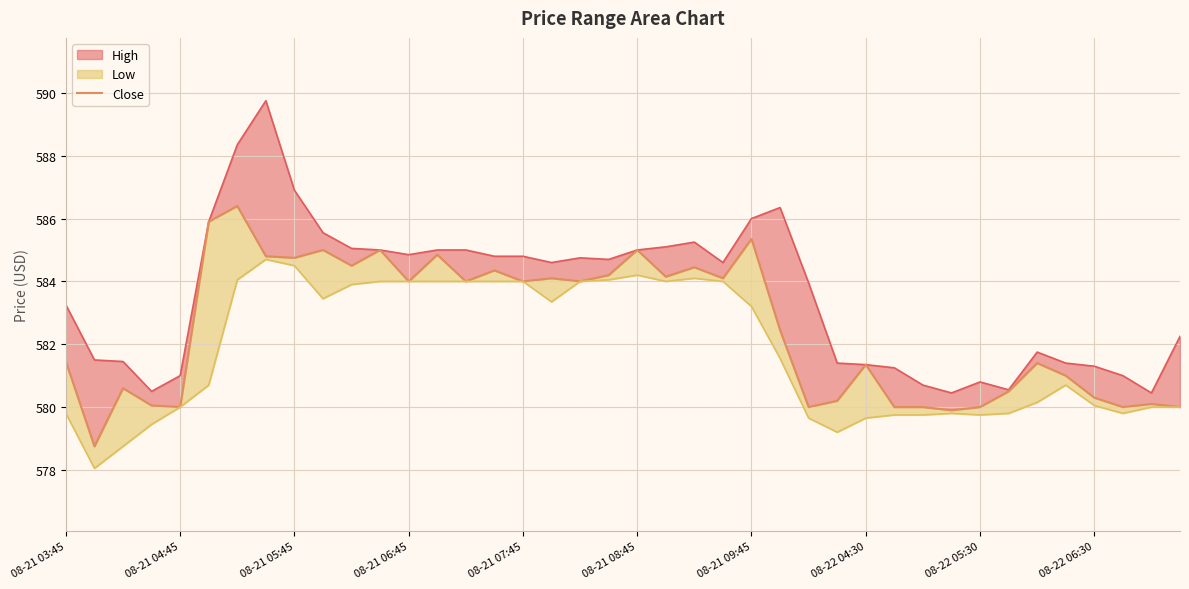

What is the smallest value displayed?

578.8